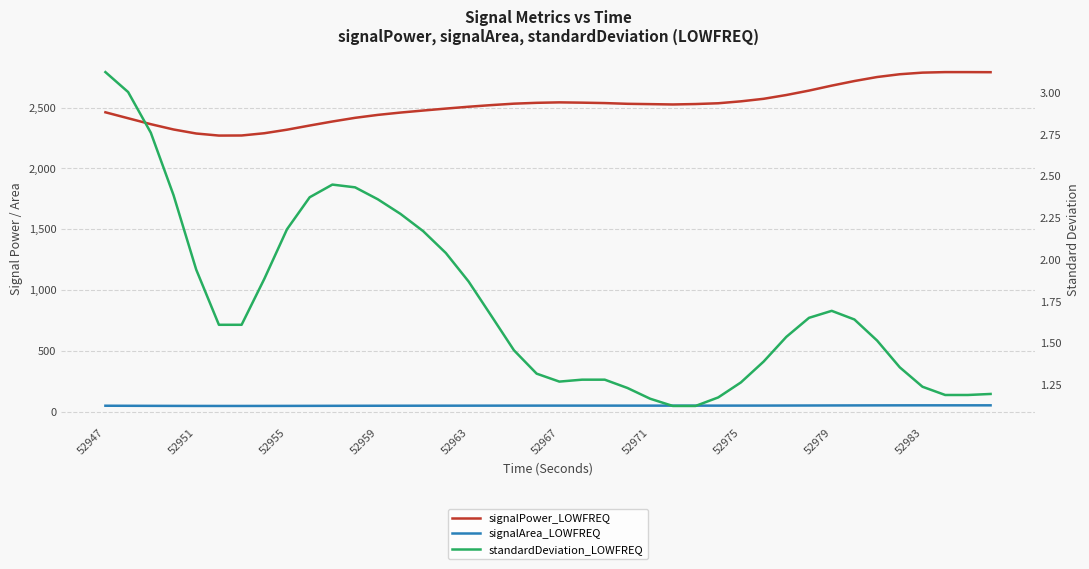

True or false: signalPower_LOWFREQ has a value of 4053.5 at 52947.

False